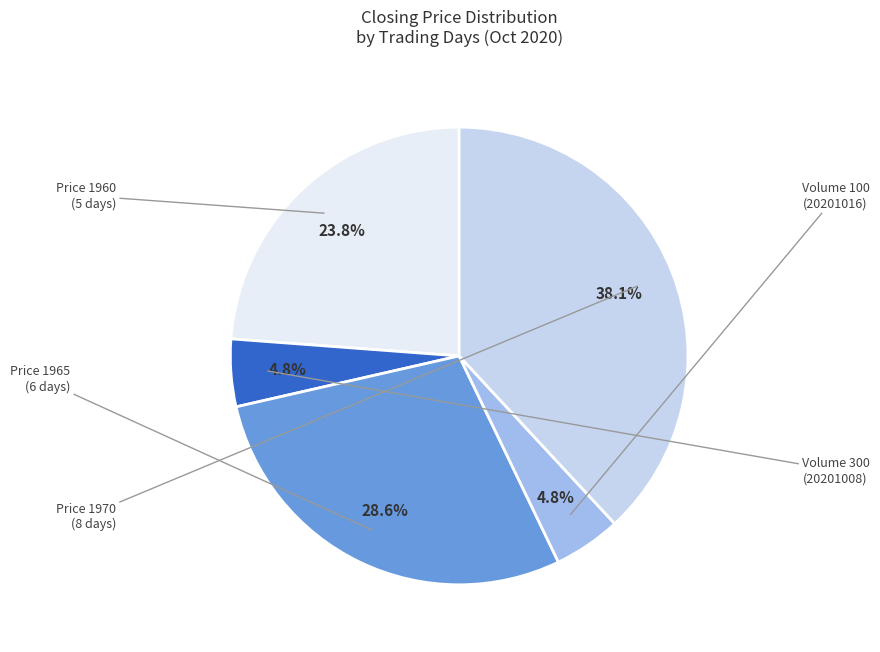

Does any single category account for the majority?

No